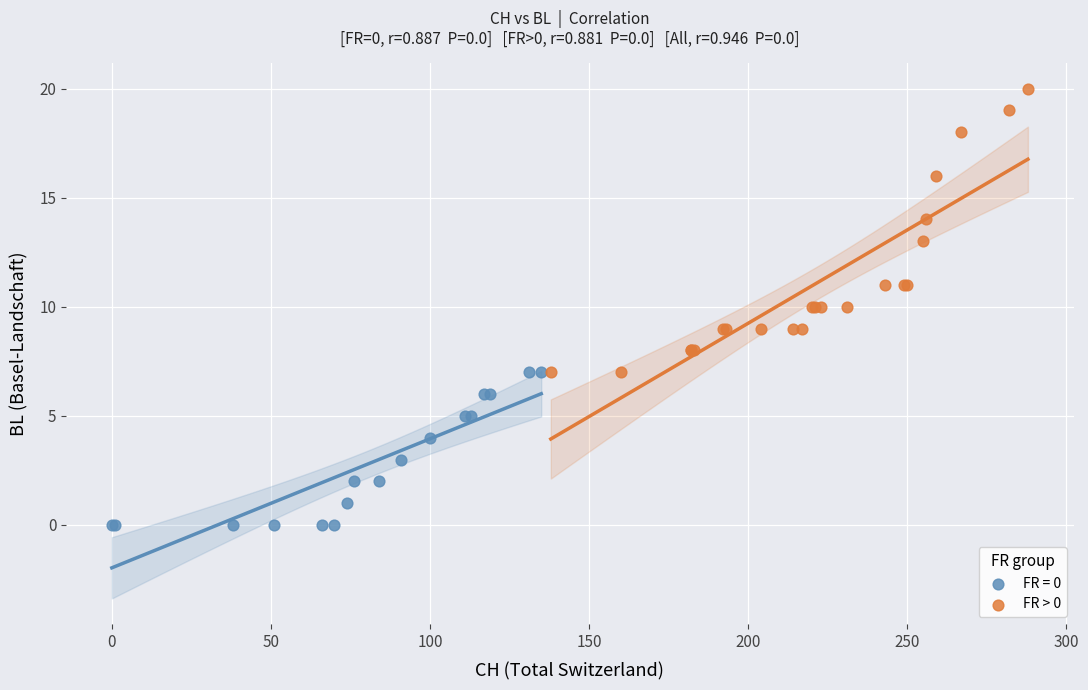

Which series reaches the maximum Y coordinate?

FR > 0